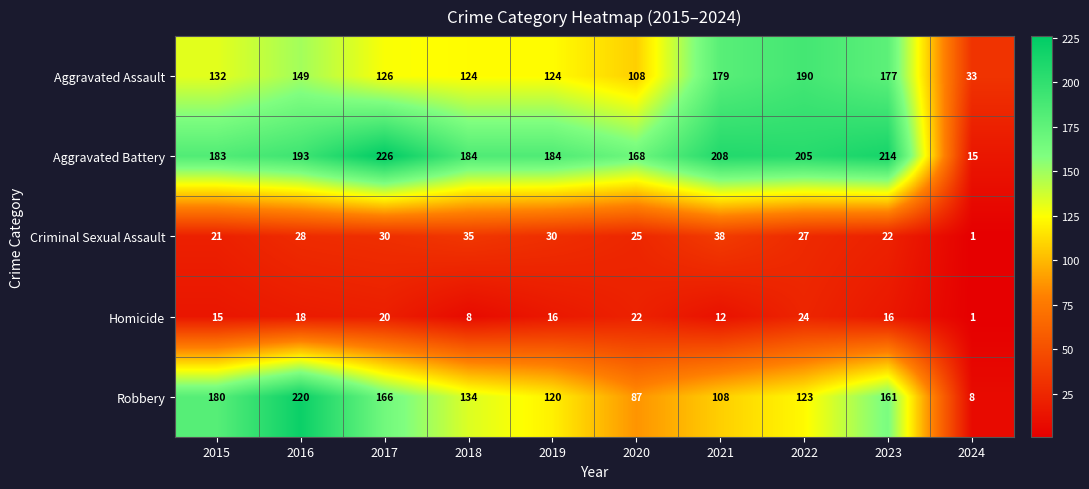

What is the difference between the maximum and minimum values in the Robbery series?

212